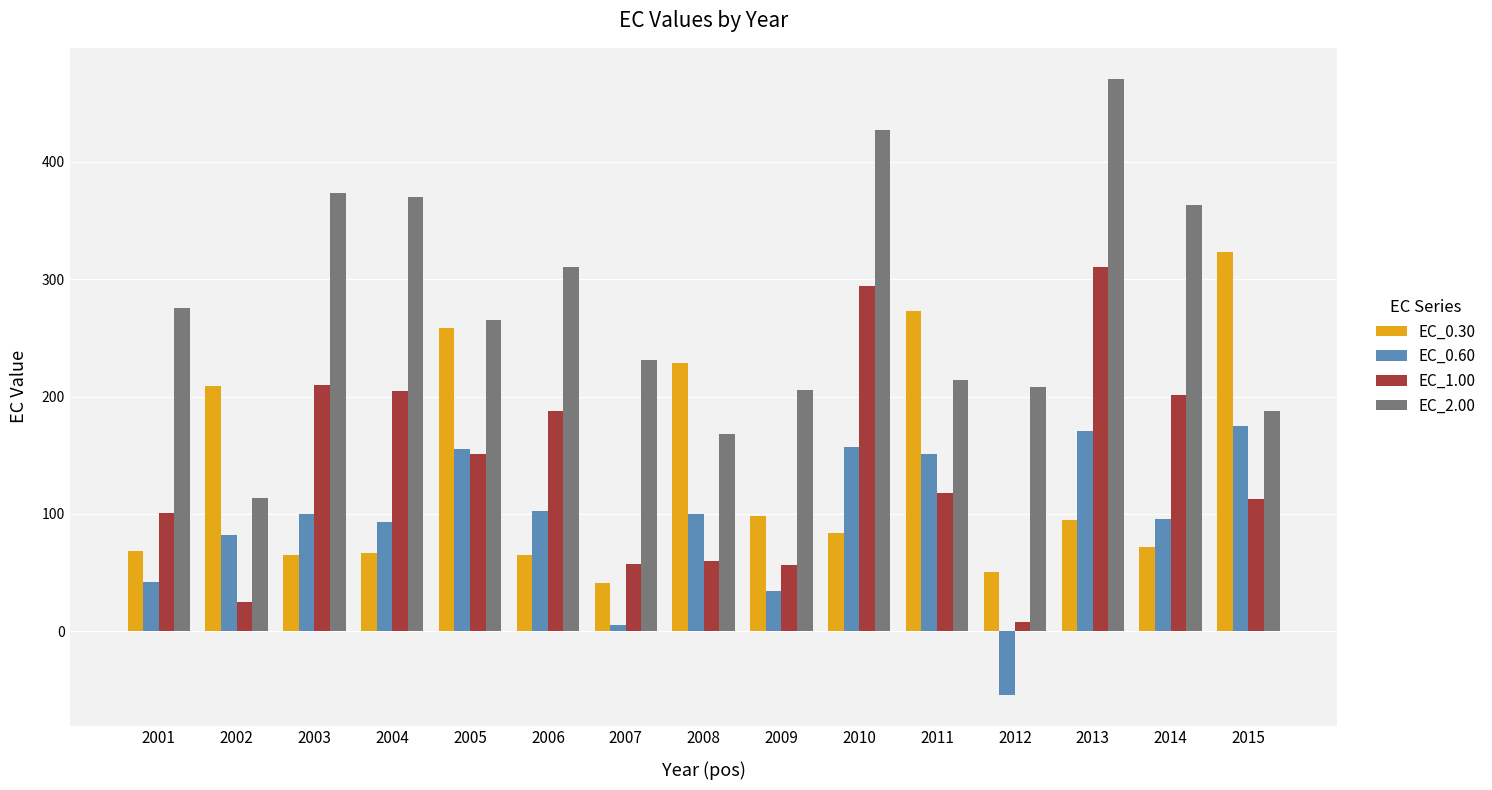

How many values in EC_0.60 are above zero?

14